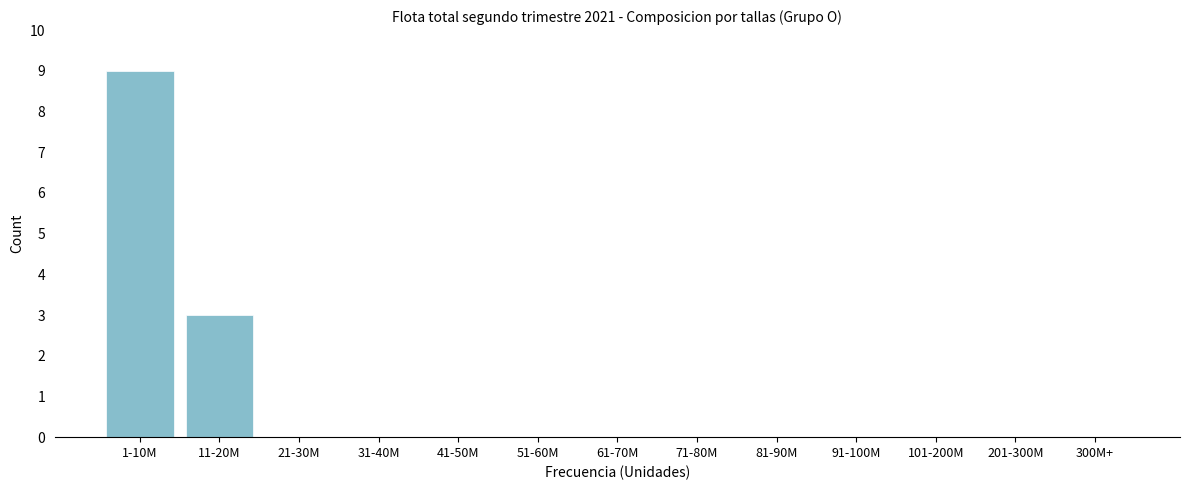

Reading left to right, list all the values displayed in this chart.

1-10M=9	11-20M=3	21-30M=0	31-40M=0	41-50M=0	51-60M=0	61-70M=0	71-80M=0	81-90M=0	91-100M=0	101-200M=0	201-300M=0	300M+=0